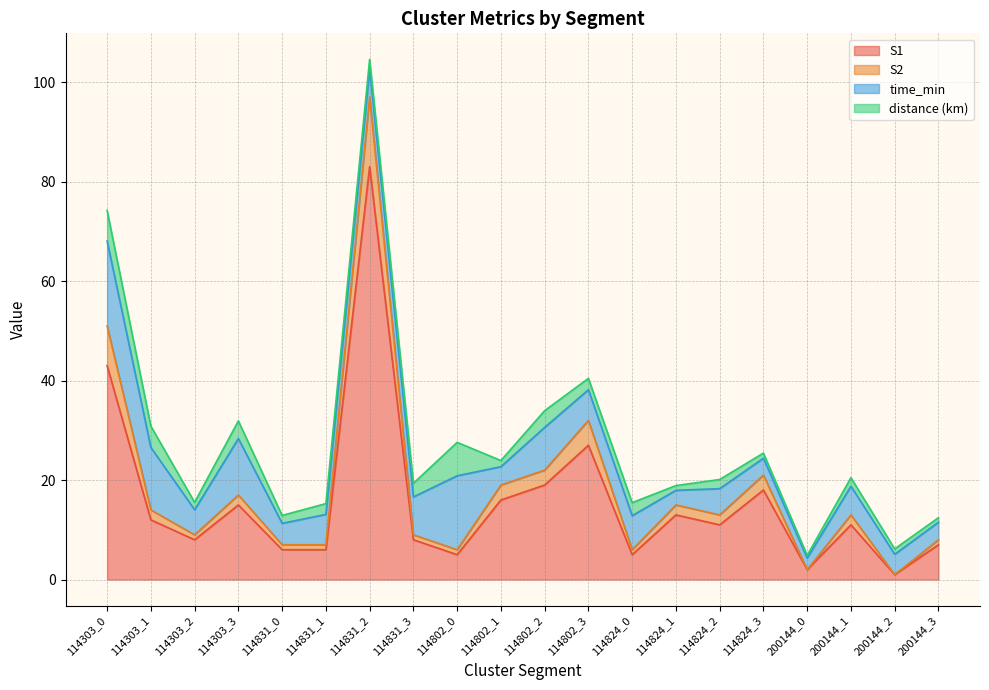

The S2 series shows 12 at 114303_2. True or false?

False